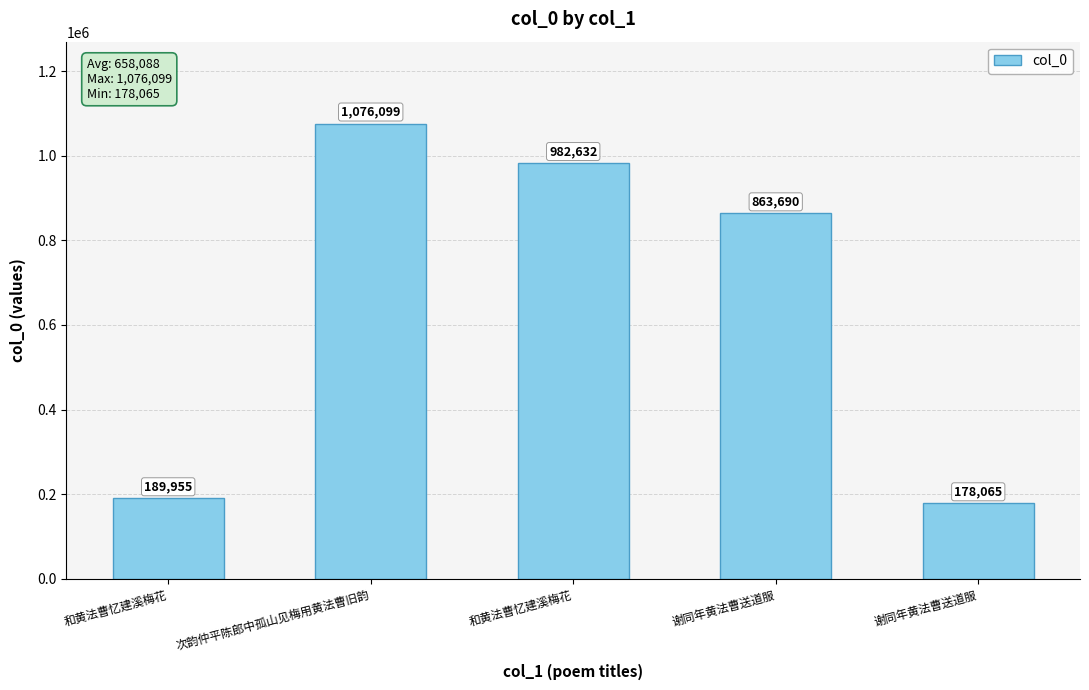

Count the number of data series in this chart.

1